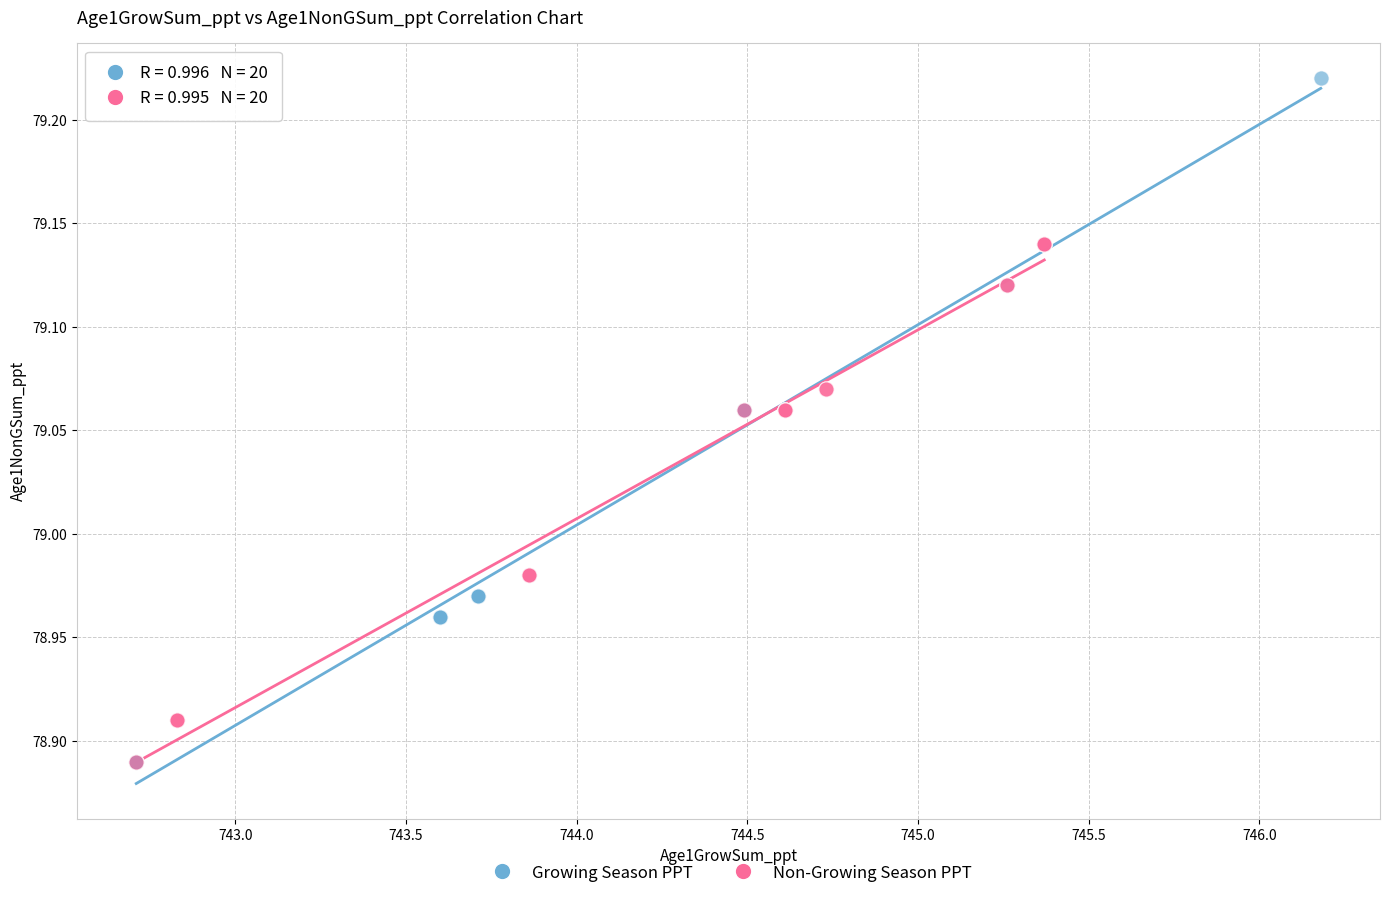

Which series contains the highest Y value?

Growing Season PPT